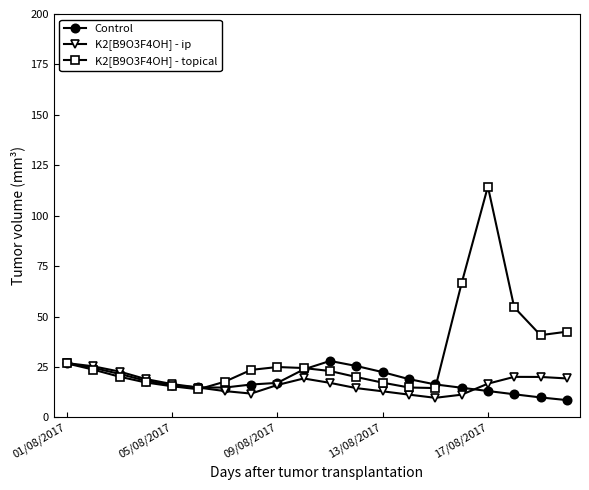

How many categories are shown in the chart?

20